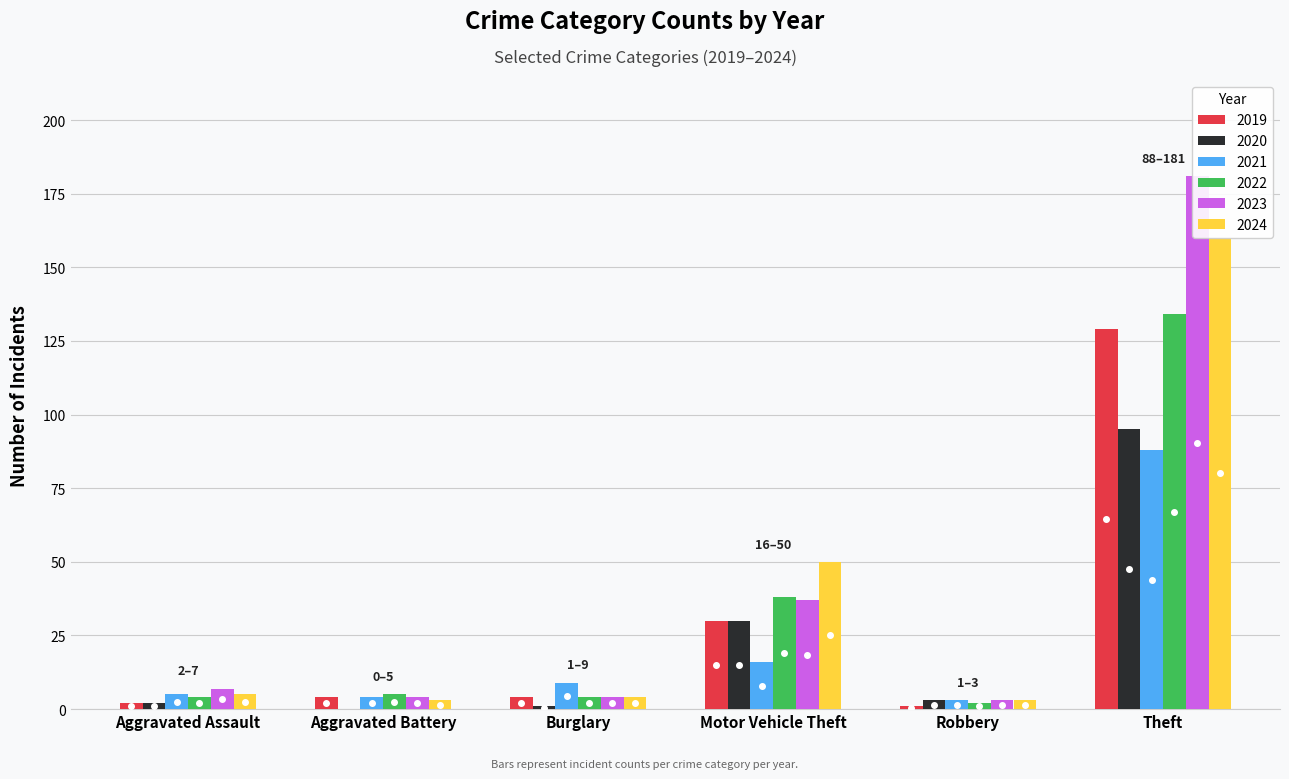

Count the number of categories in the chart.

6